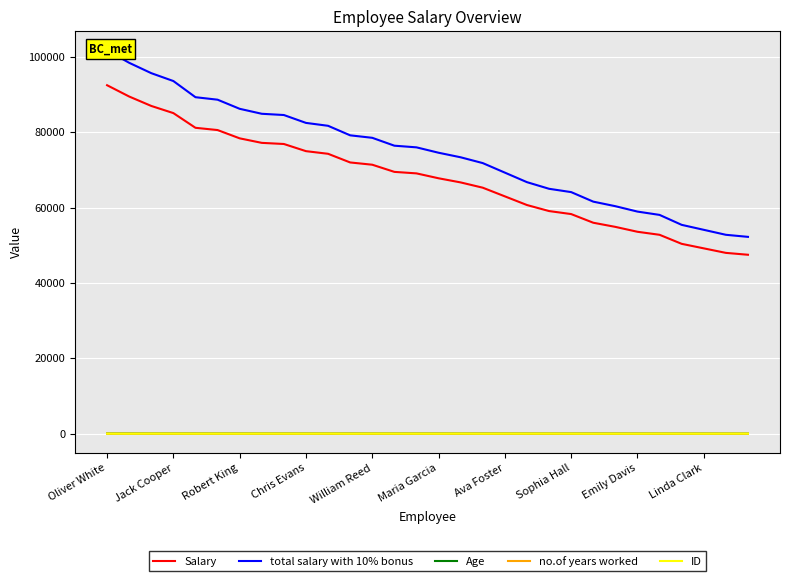

The Salary series shows 66700 at 16. True or false?

True